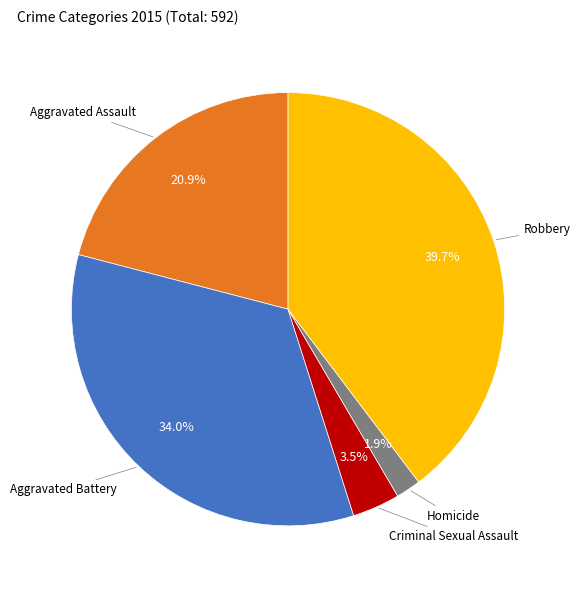

How many segments does this pie chart have?

5